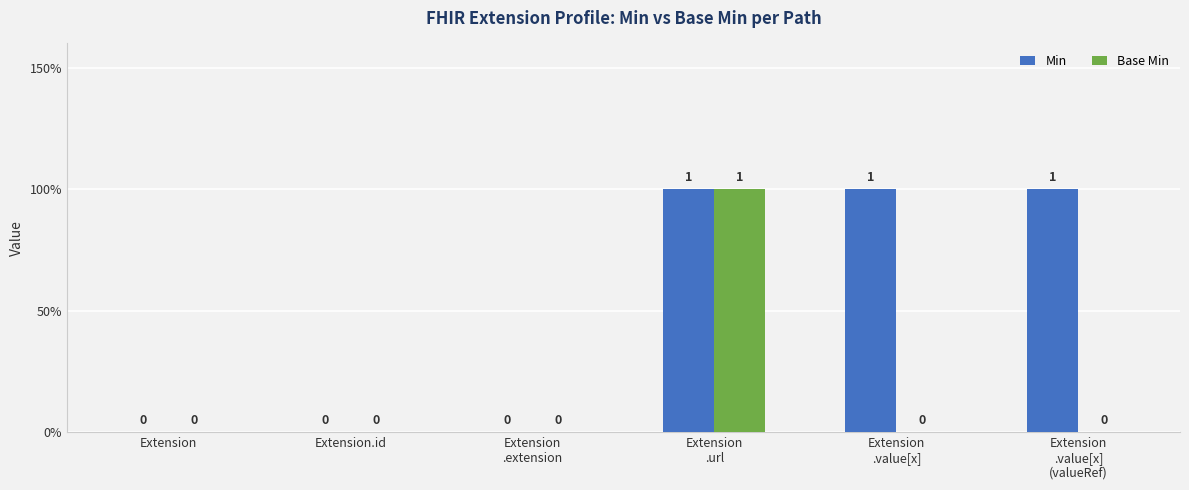

What is the maximum value shown in the chart?

1